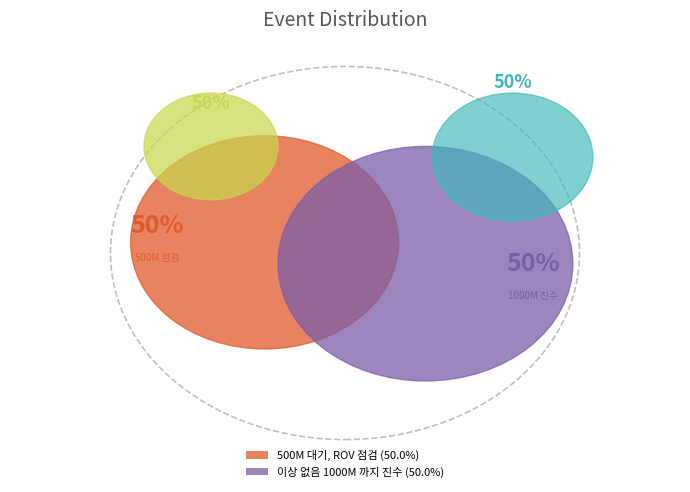

True or false: 500M 대기, ROV 점검 accounts for 43% of the total.

False